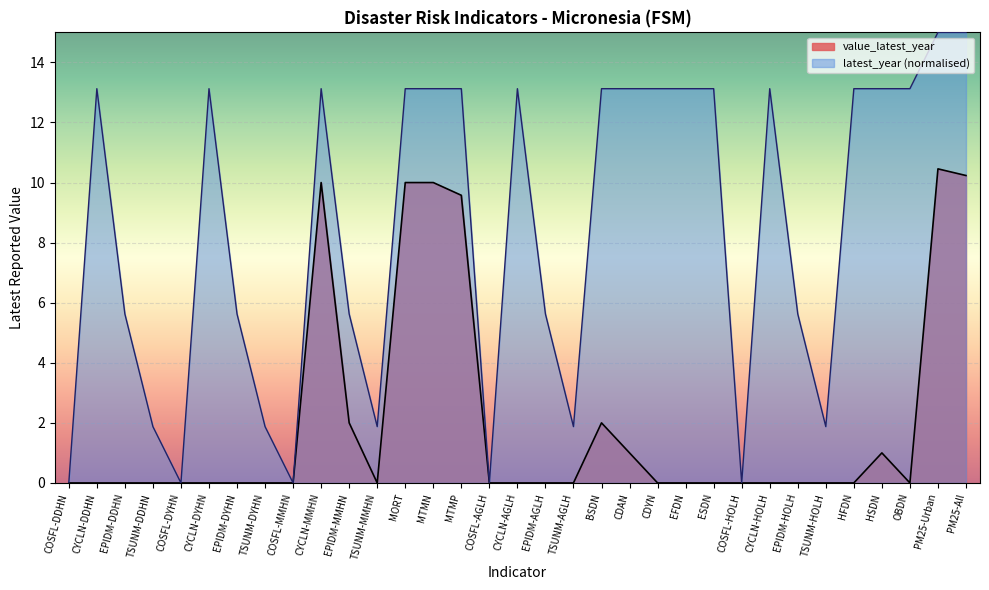

Reading right to left, extract all data points from this chart.

value_latest_year: 10.2	10.5	0.0	1.0	0.0	0.0	0.0	0.0	0.0	0.0	0.0	0.0	1.0	2.0	0.0	0.0	0.0	0.0	9.6	10.0	10.0	0.0	2.0	10.0	0.0	0.0	0.0	0.0	0.0	0.0	0.0	0.0	0.0
latest_year: 15.0	15.0	13.1	13.1	13.1	1.9	5.6	13.1	0.0	13.1	13.1	13.1	13.1	13.1	1.9	5.6	13.1	0.0	13.1	13.1	13.1	1.9	5.6	13.1	0.0	1.9	5.6	13.1	0.0	1.9	5.6	13.1	0.0